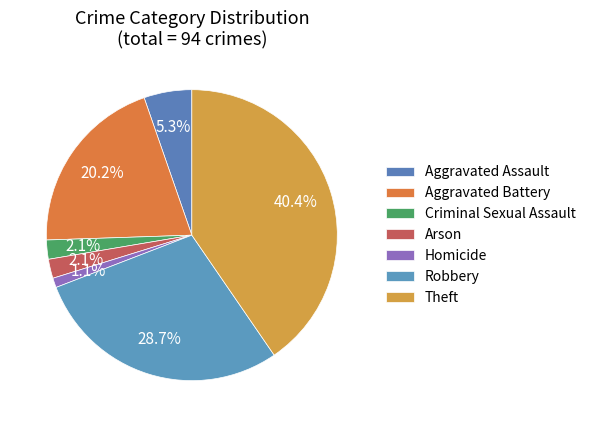

Which category has the smallest portion of the pie?

Homicide